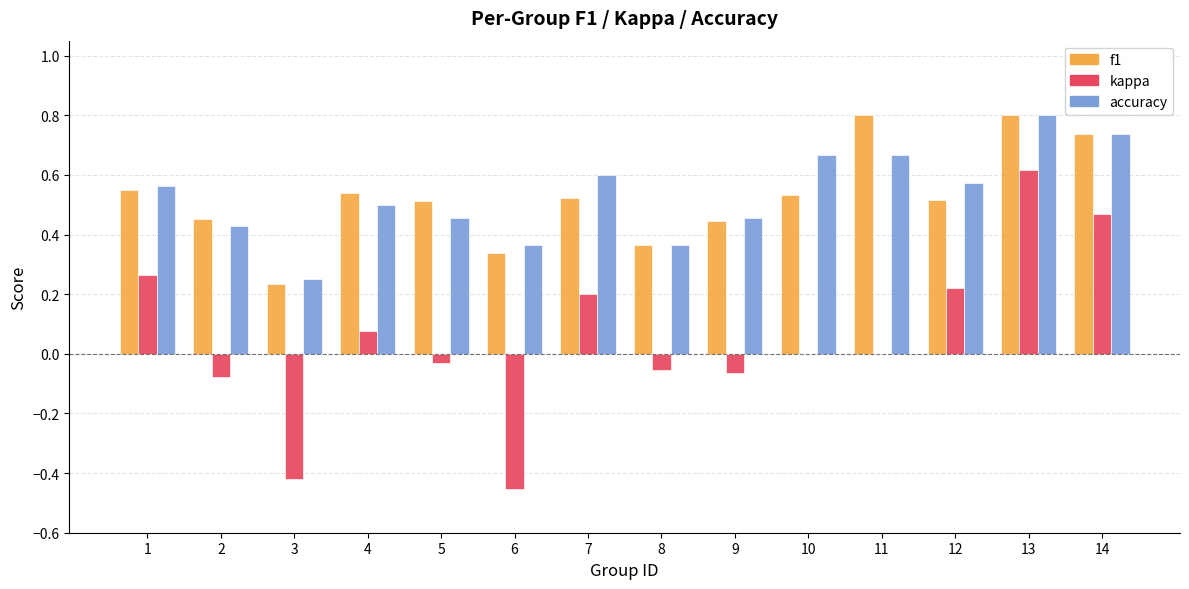

What is the greatest value displayed?

0.8